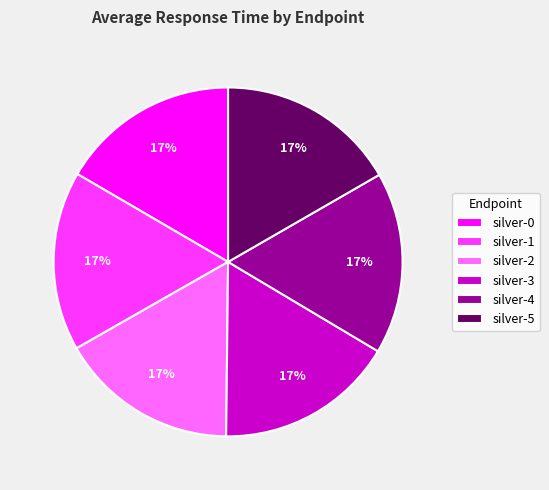

Does any single category account for the majority?

No